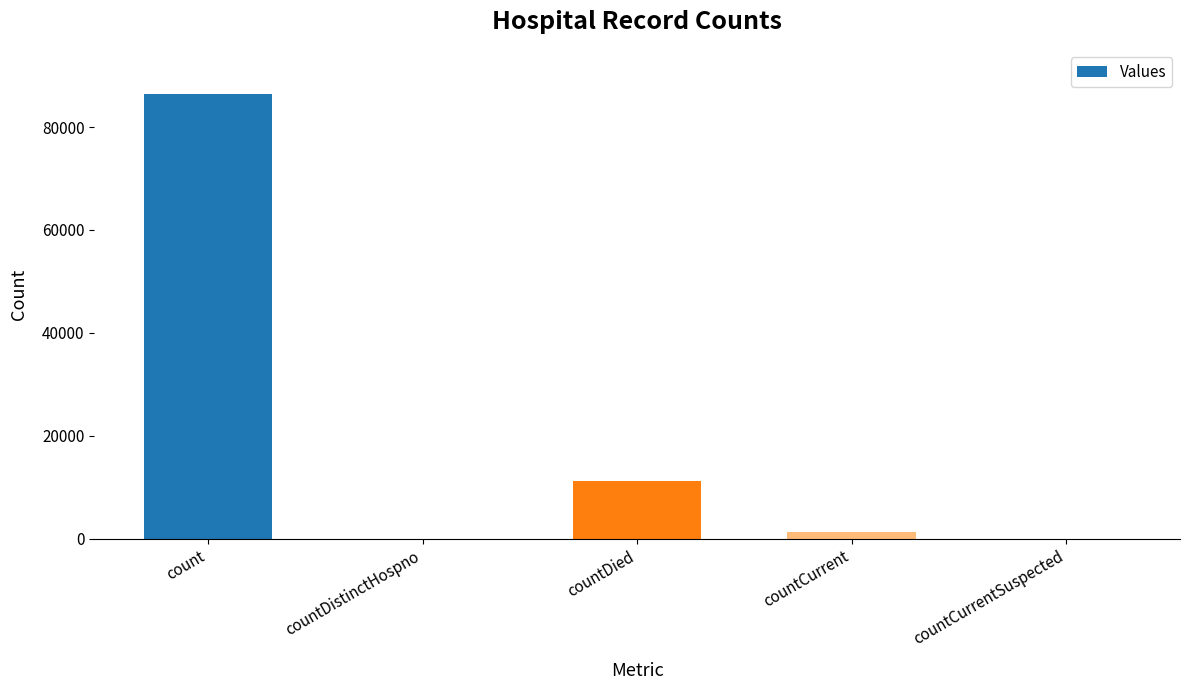

Which label corresponds to the largest value in the chart?

count